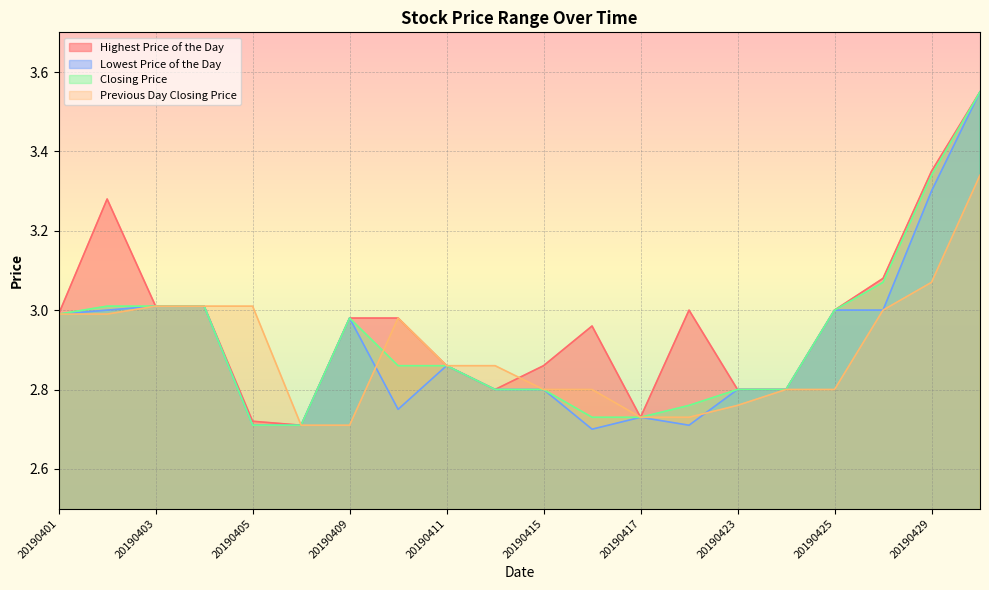

At which category does Lowest Price of the Day reach its first local peak?

20190409